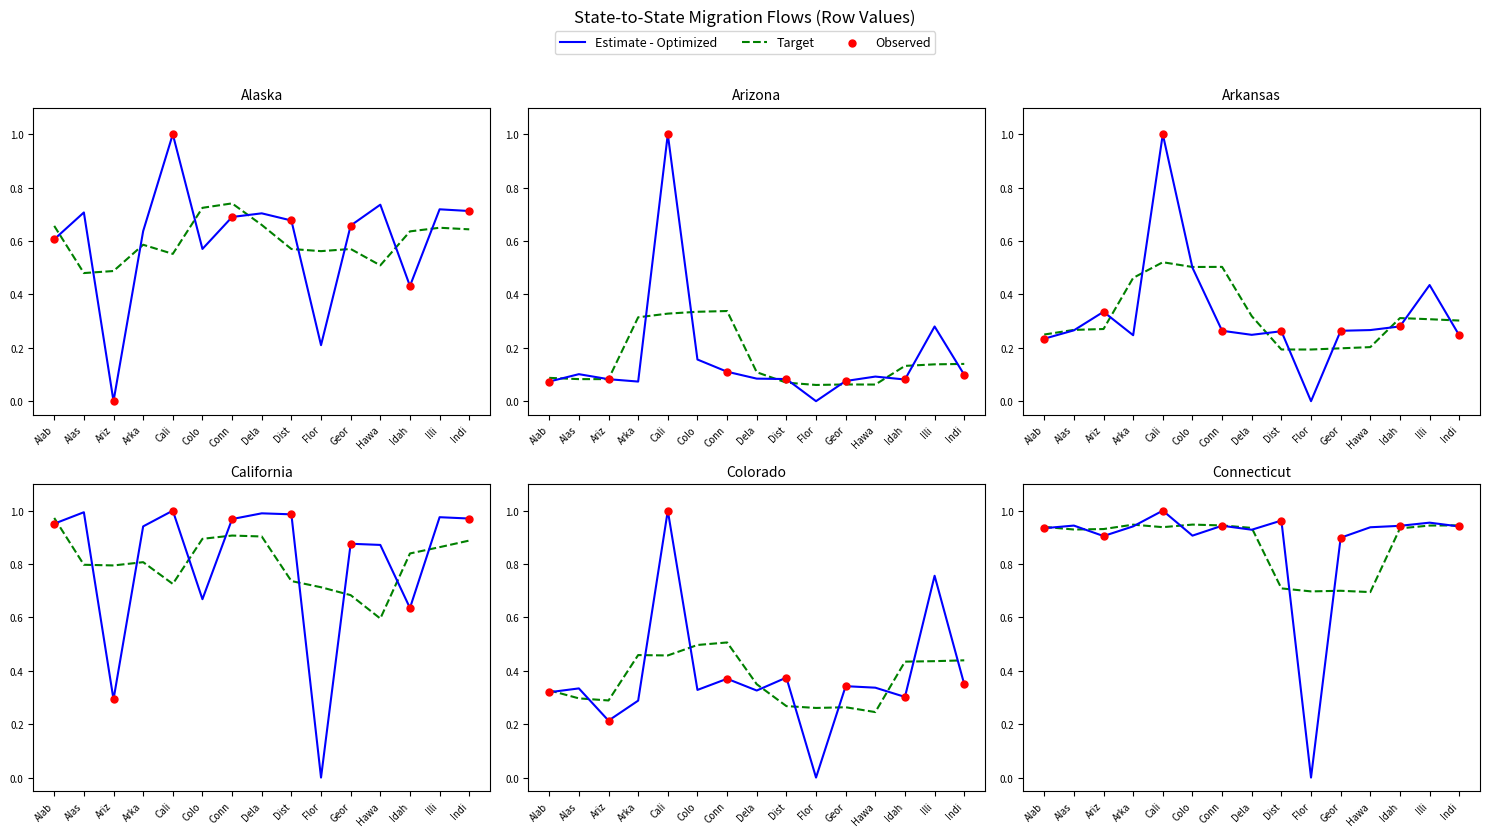

Is the value of Alaska at Arka greater than the value of Arkansas at Conn?

Yes